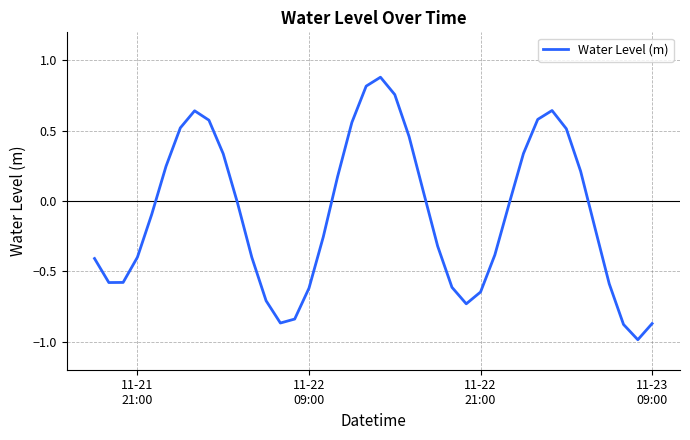

What is the greatest value displayed?

0.9